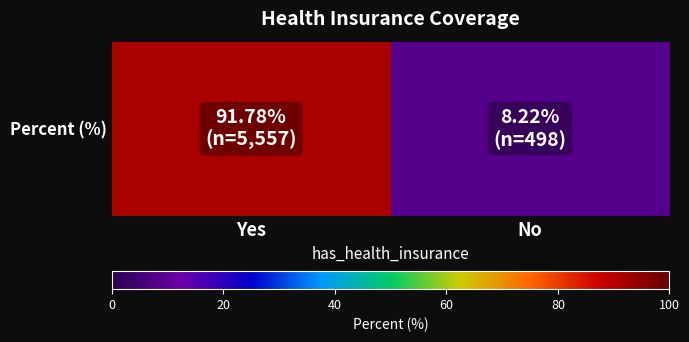

List the labels in order of value, largest first.

Yes, No